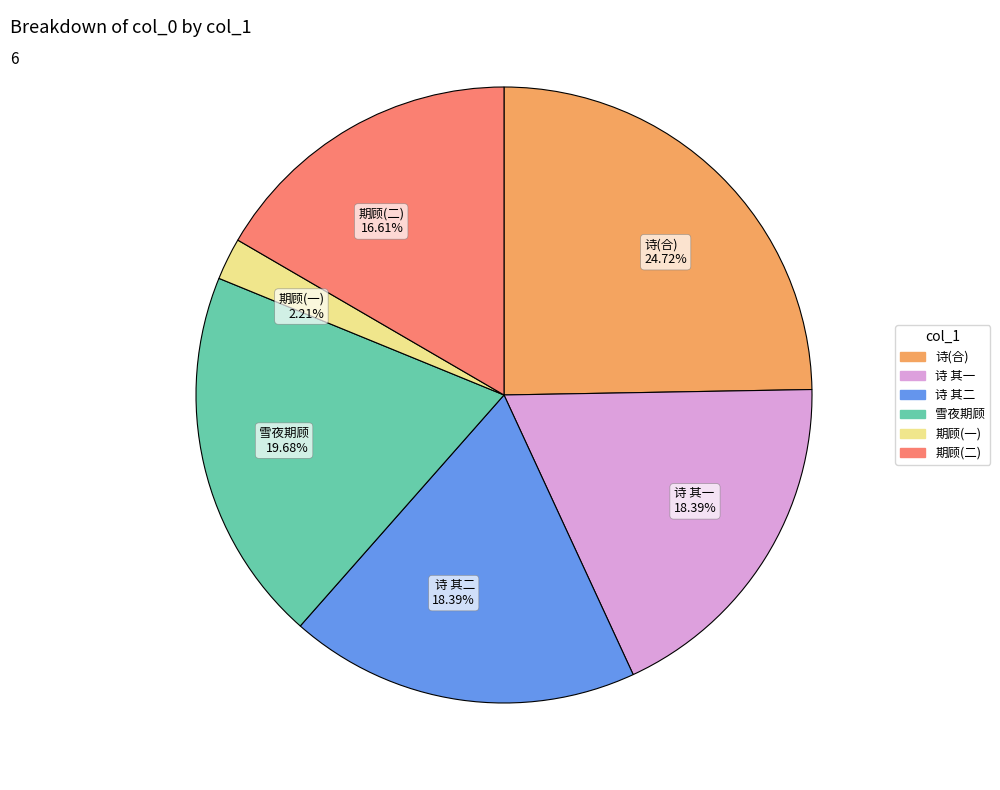

To the nearest percent, what is the difference between the largest and smallest slice percentages?

23%